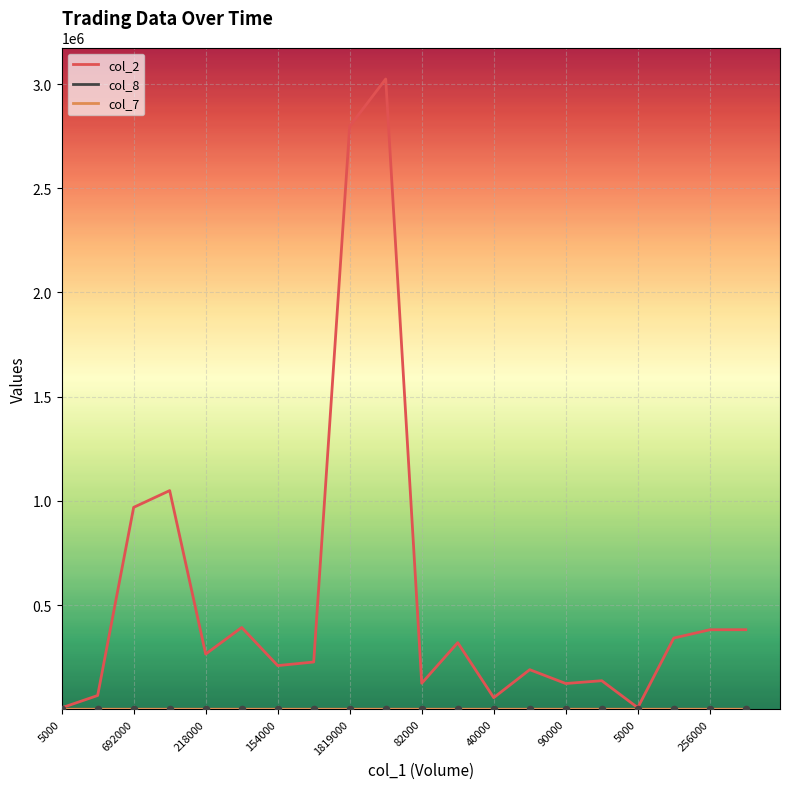

What is the maximum value shown in the chart?

3024480.0